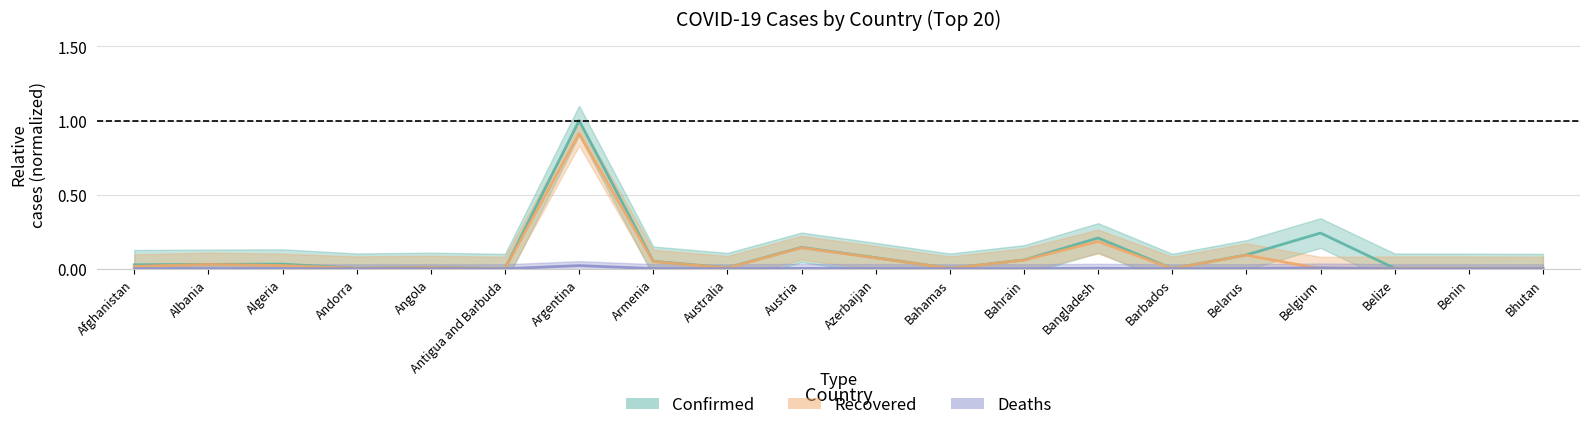

At which category does Recovered reach its first local peak?

Albania